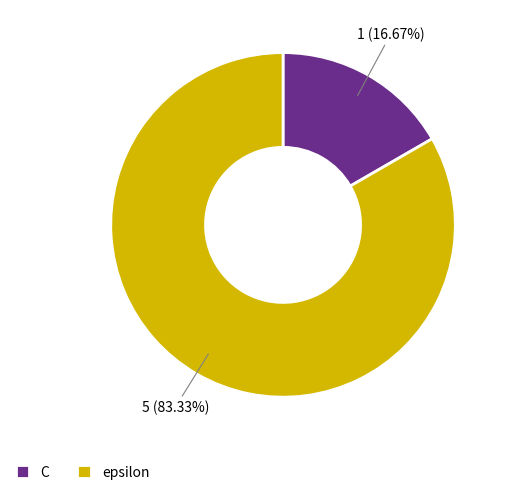

Does C account for over 50% of the chart?

No